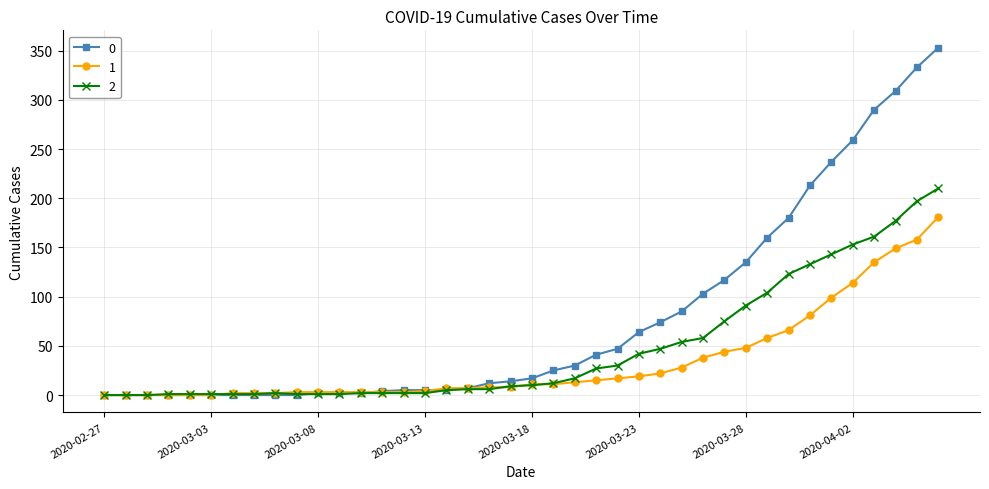

At how many categories does at least one series exceed 230?

6